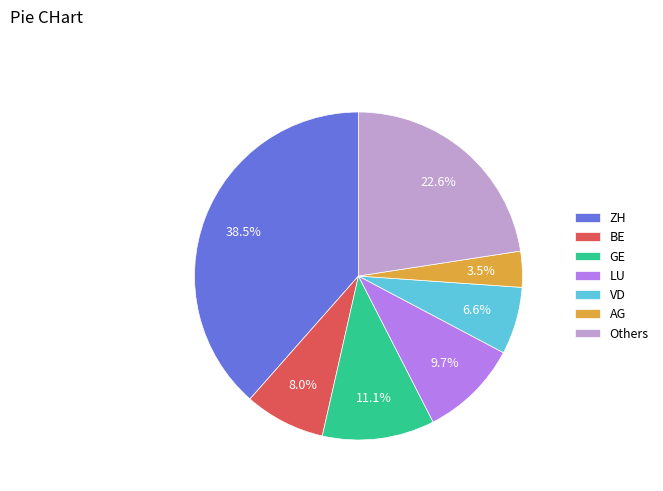

Rank the categories by value from highest to lowest.

ZH, Others, GE, LU, BE, VD, AG